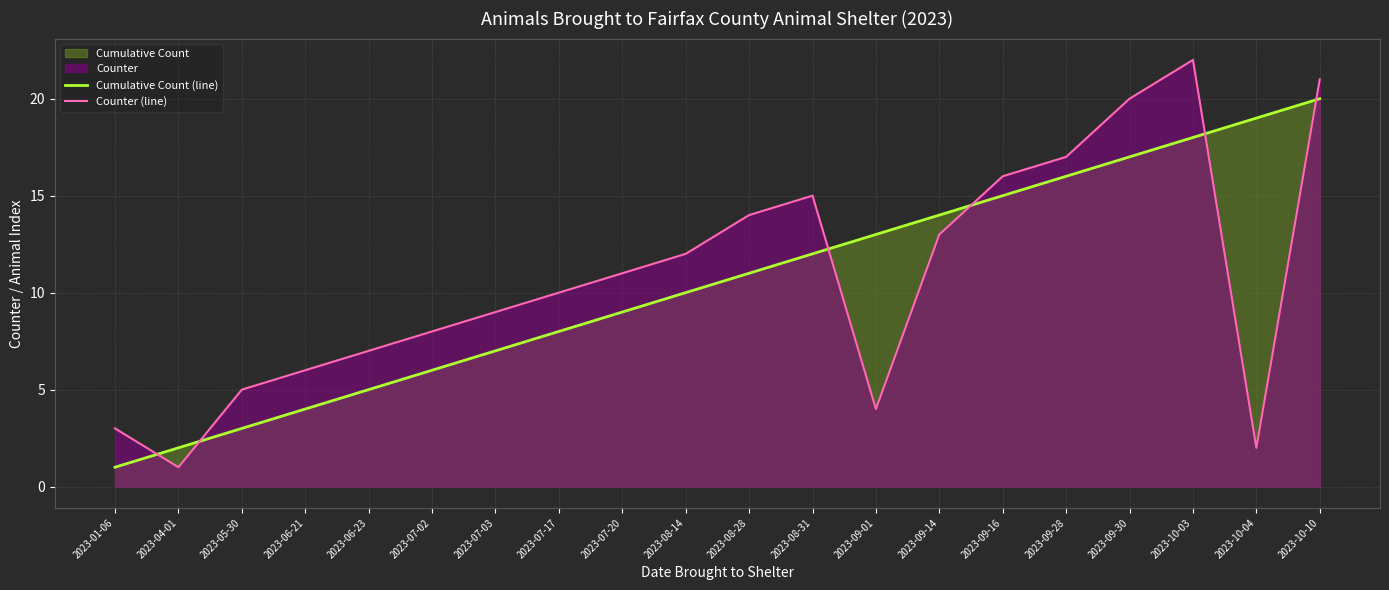

At which label is Counter (line) closest to 11?

2023-07-20